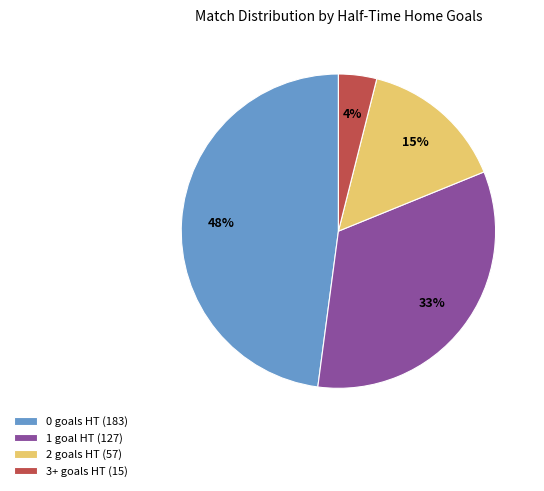

Which has a higher value, 2 goals HT (57) or 3+ goals HT (15)?

2 goals HT (57)